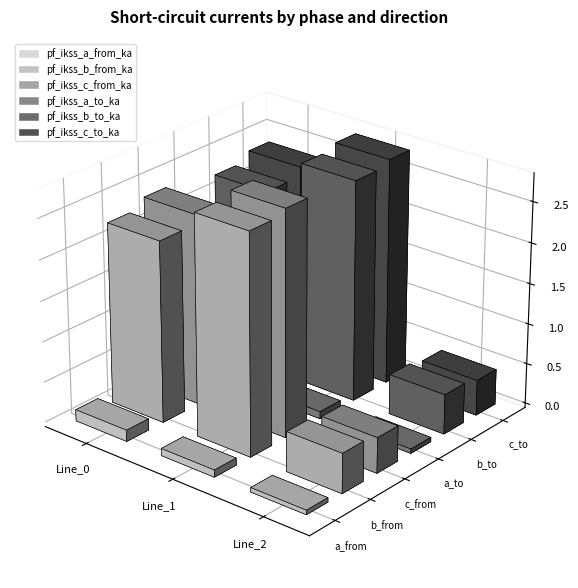

How many data points in pf_ikss_b_to_ka are above 2?

2